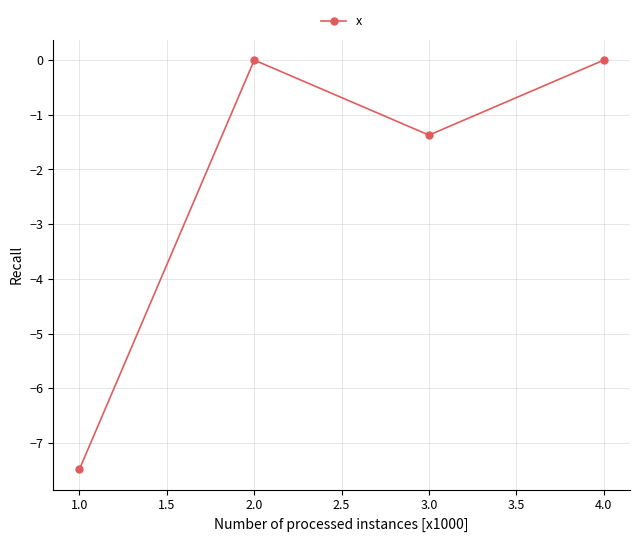

Reading left to right, transcribe all the data shown in this chart.

-7.5	0.0	-1.4	0.0